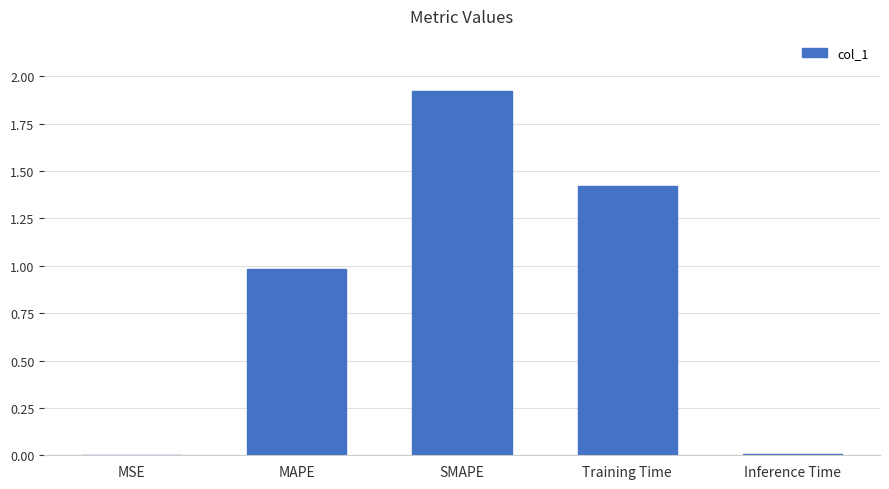

Is it true that the value at SMAPE is 3.1?

False